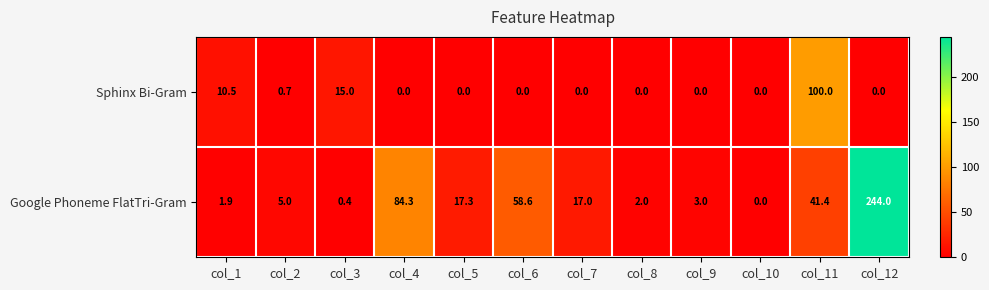

Where is Sphinx Bi-Gram nearest to the value 50?

col_3